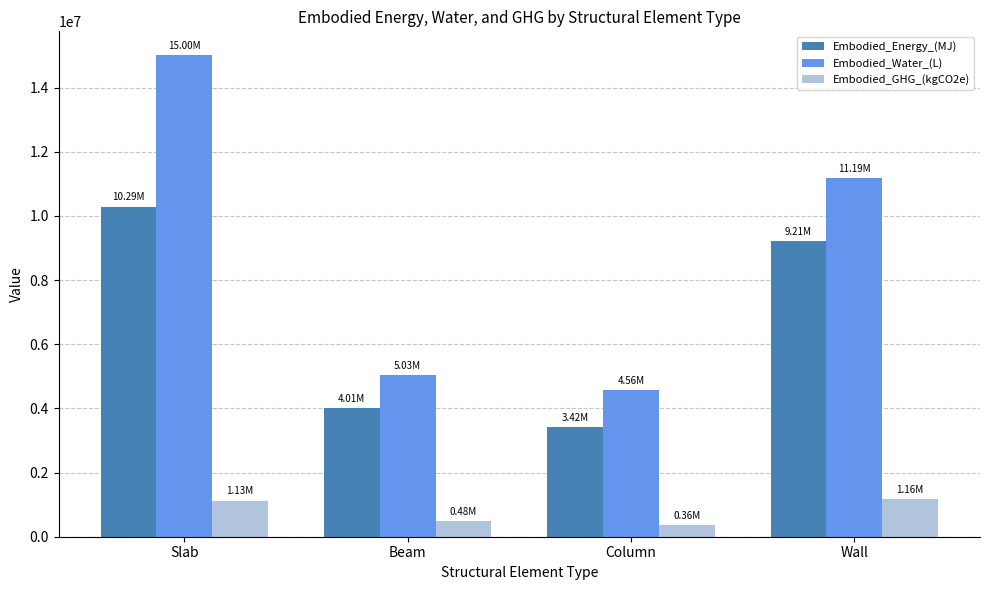

What position from the left is Column?

3